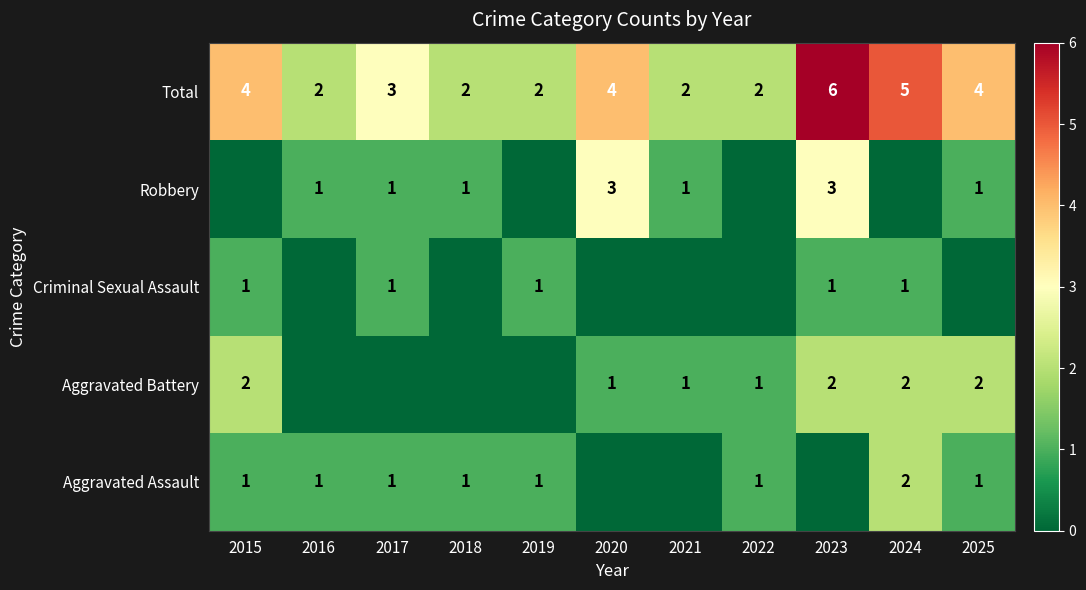

What is the sum of the Total values at 2018 and 2019?

4